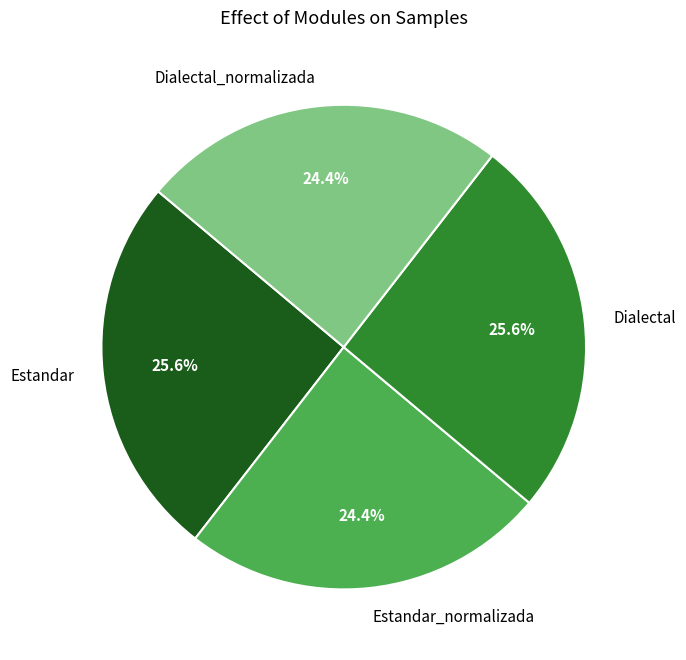

What percentage is the Dialectal slice, to the nearest percent?

26%